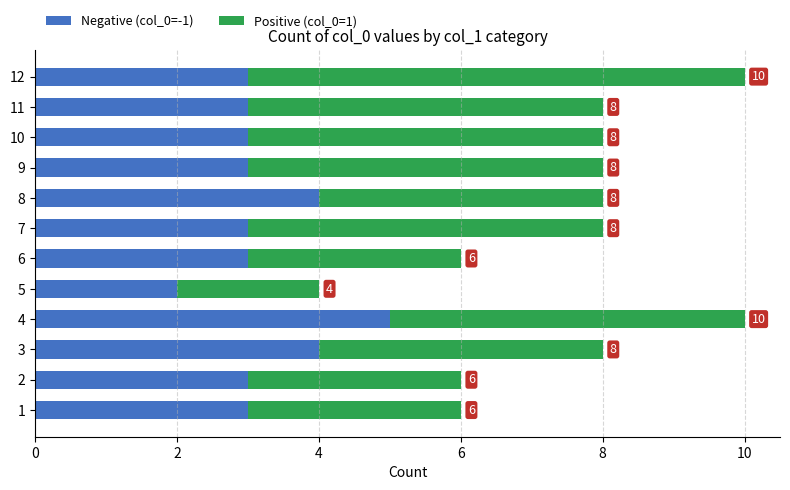

What are all the series names shown in the legend?

Negative (col_0=-1), Positive (col_0=1)